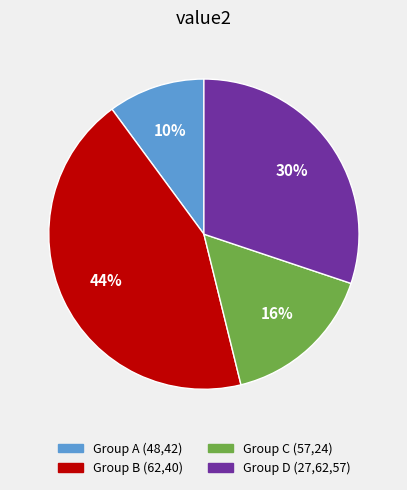

To the nearest percent, what is the average slice percentage?

25%